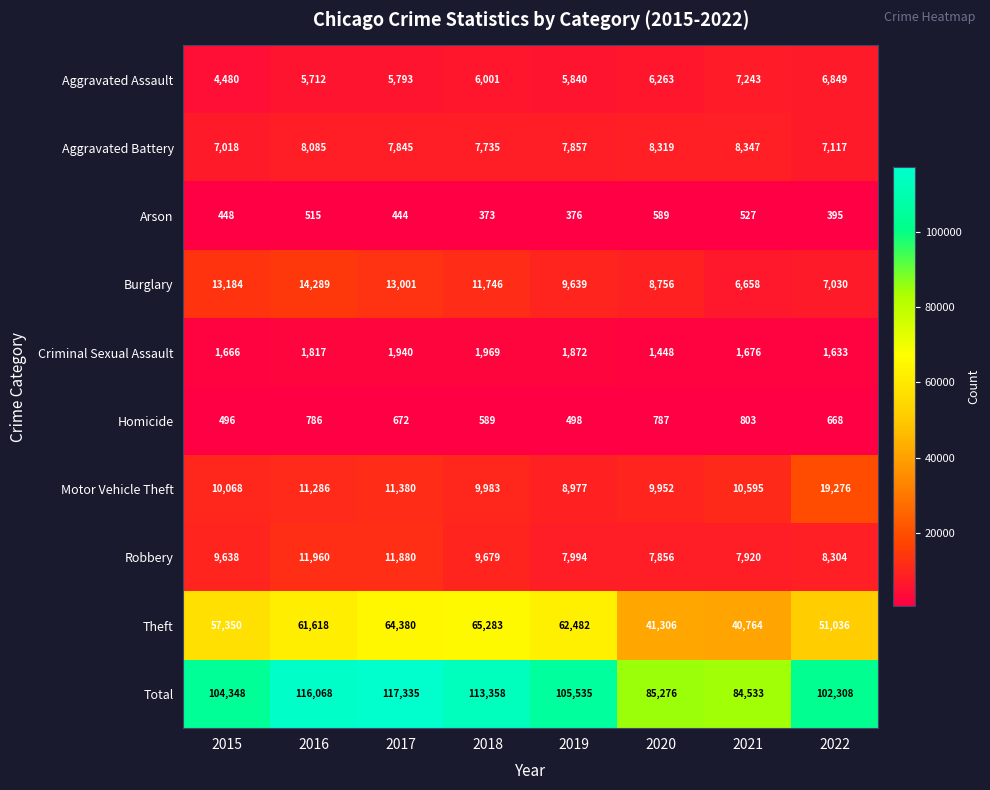

List the series in order of their peak value, highest first.

Total, Theft, Motor Vehicle Theft, Burglary, Robbery, Aggravated Battery, Aggravated Assault, Criminal Sexual Assault, Homicide, Arson